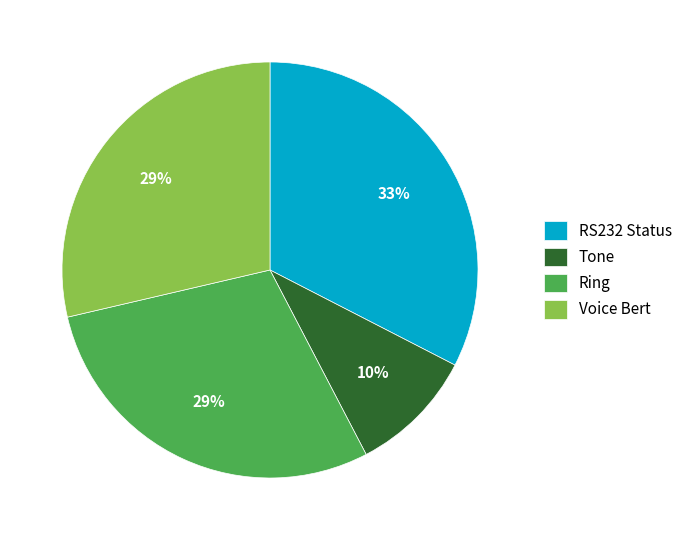

True or false: Voice Bert accounts for 17% of the total.

False